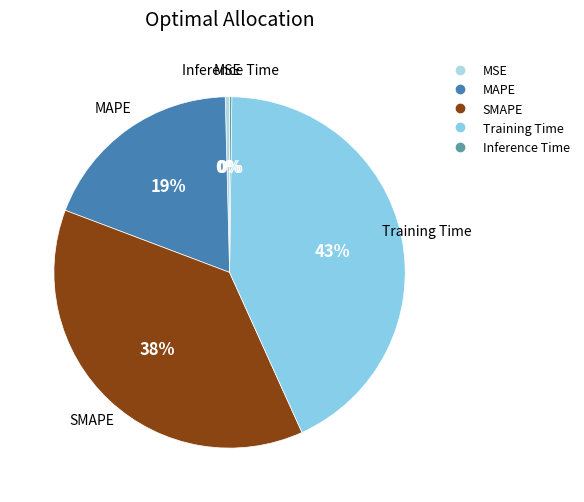

Does Training Time account for over 50% of the chart?

No